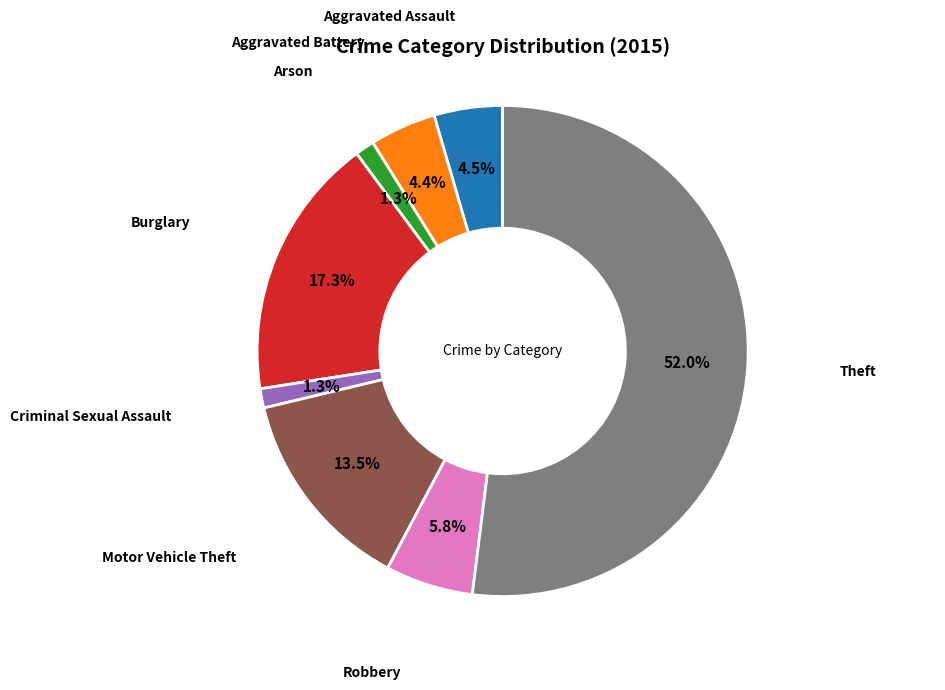

To the nearest percent, what is the difference between the Burglary and Arson slice percentages?

16%